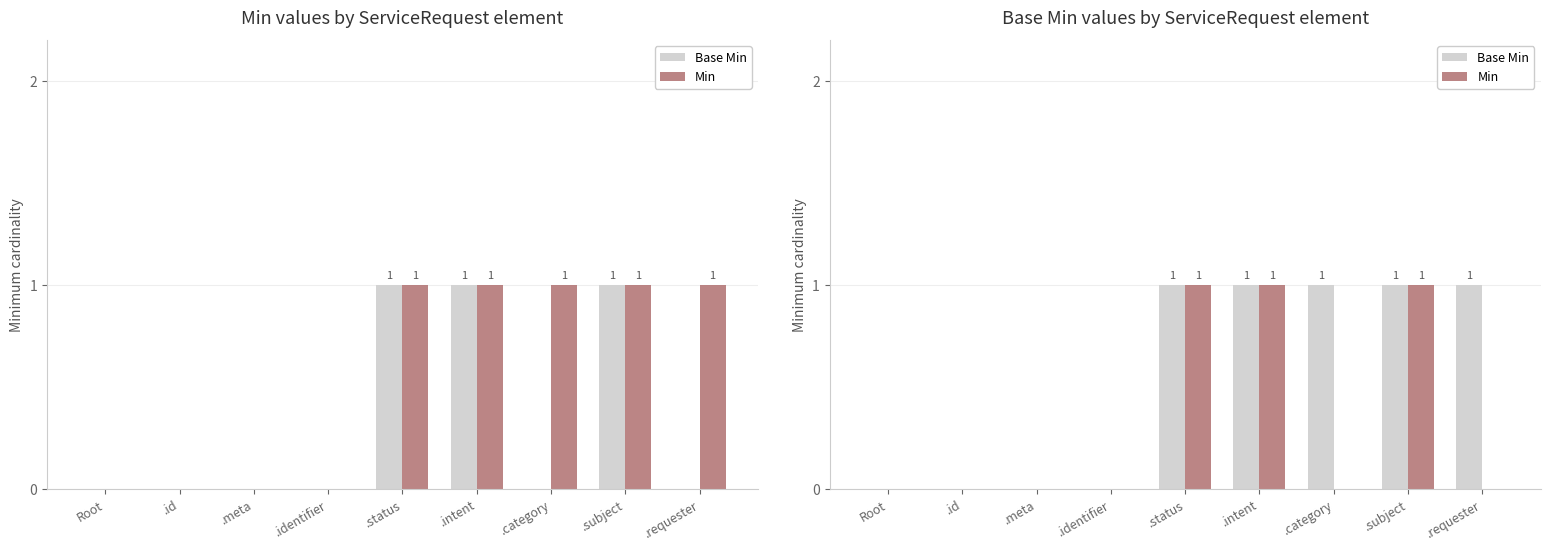

The Min series shows 0 at .identifier. True or false?

True